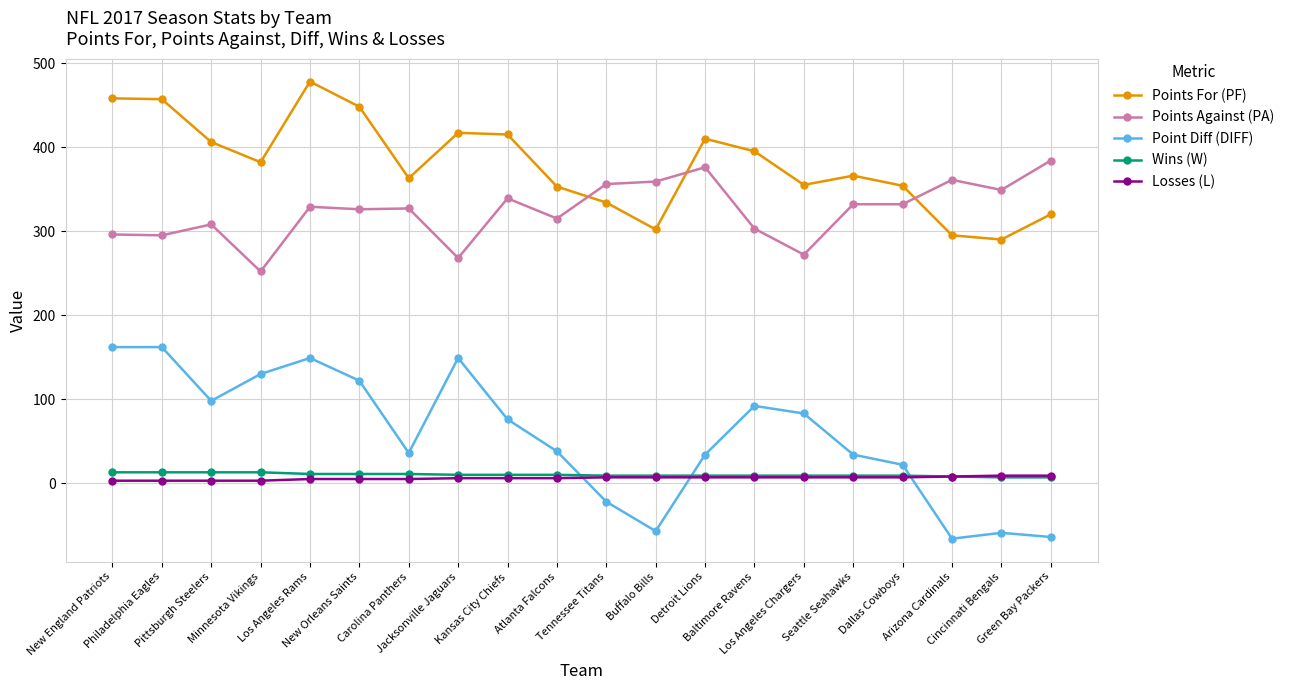

Does the chart display data point markers on the line(s)?

Yes